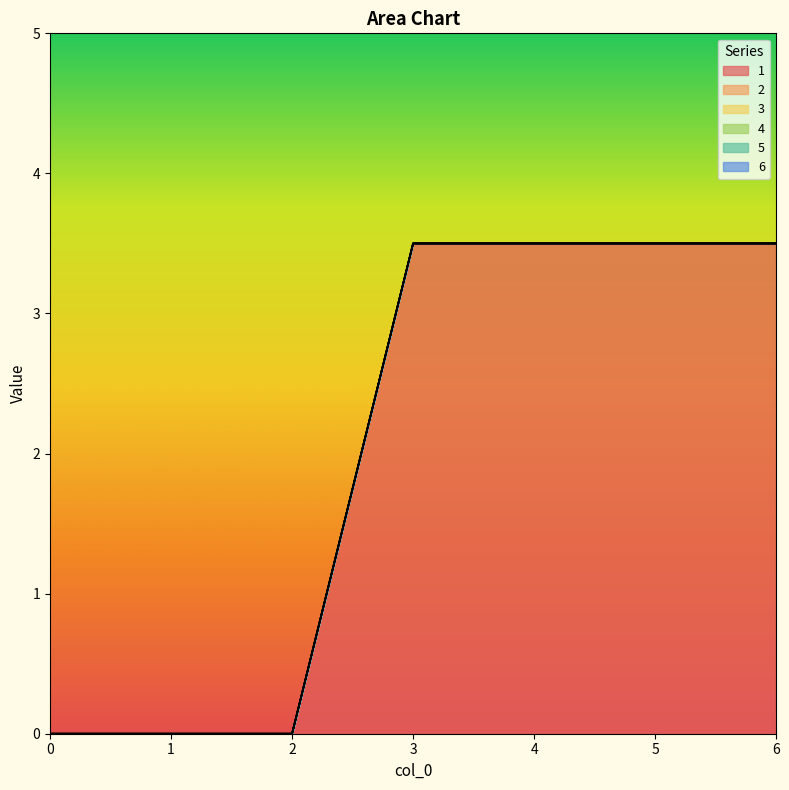

True or false: 5 and 2 cross at least once.

False